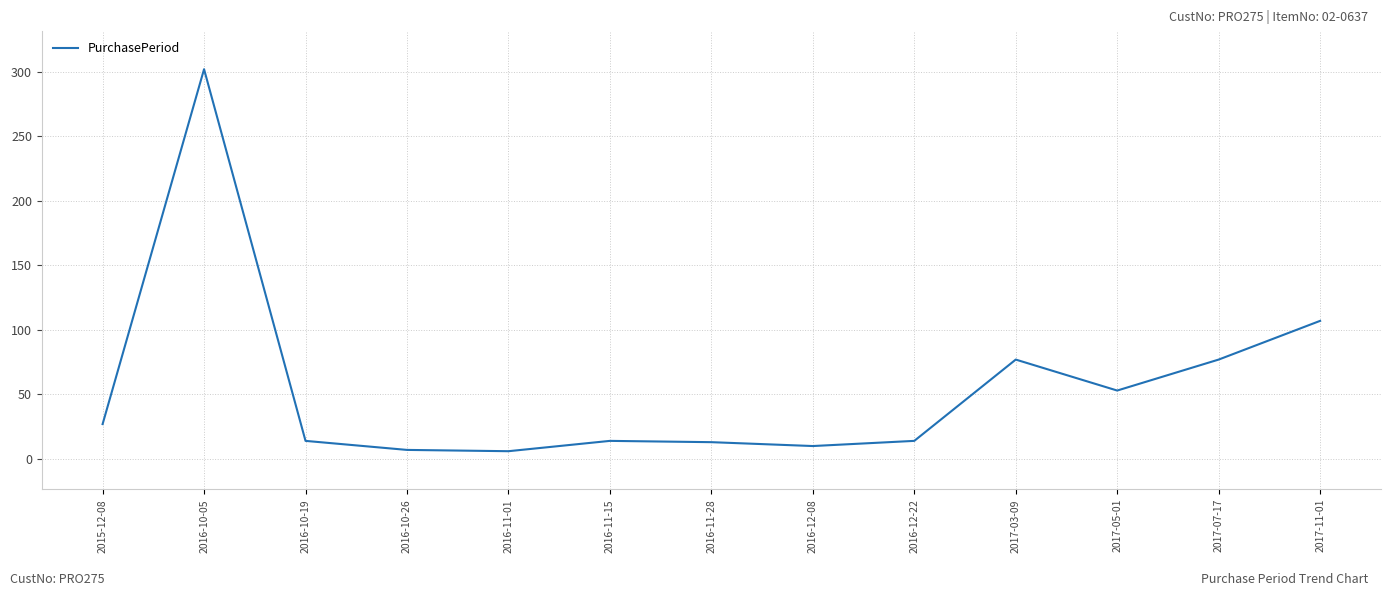

What is the maximum value shown in the chart?

302